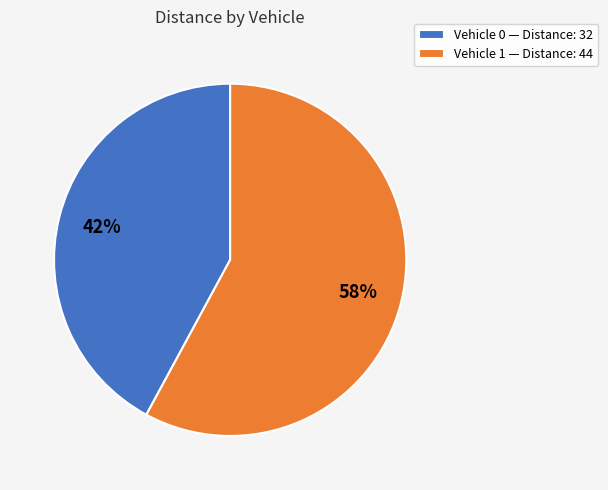

Do Vehicle 1 and Vehicle 0 together represent more than half of the pie?

Yes